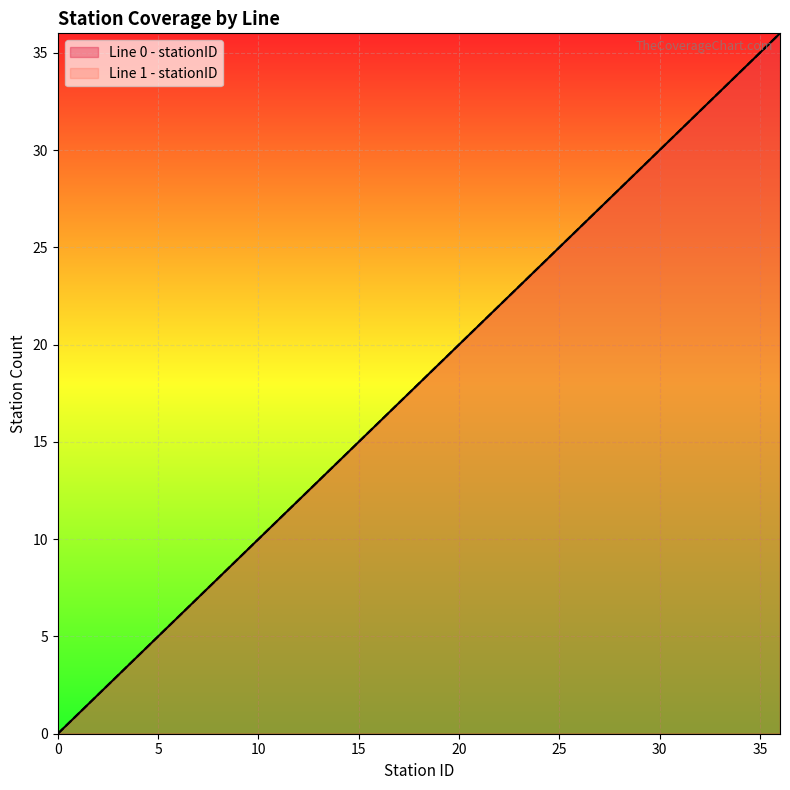

What is the difference between the maximum and second lowest values in the Line 1 - stationID series?

35